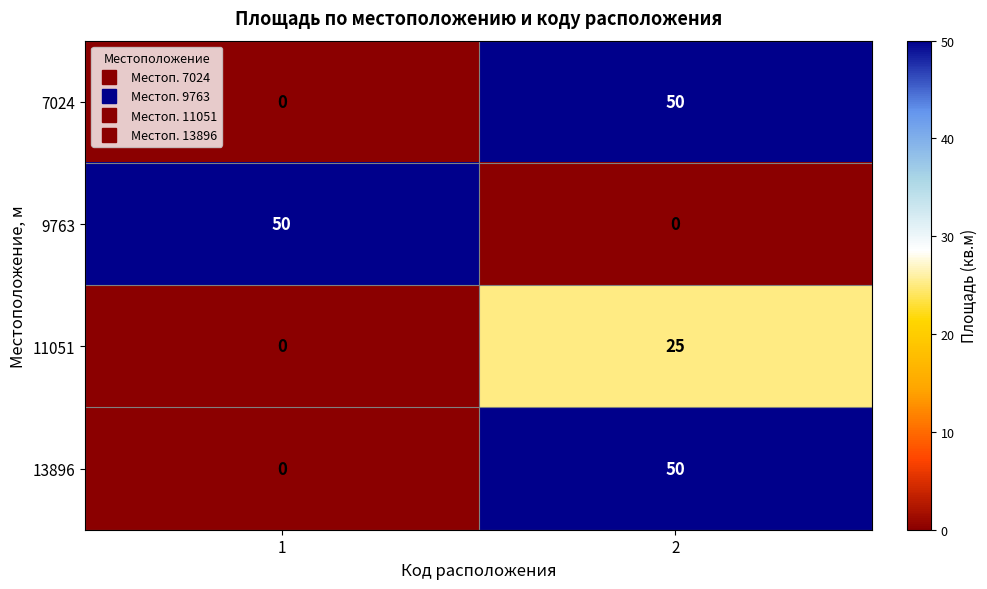

The 13896 series shows 0 at 1. True or false?

True